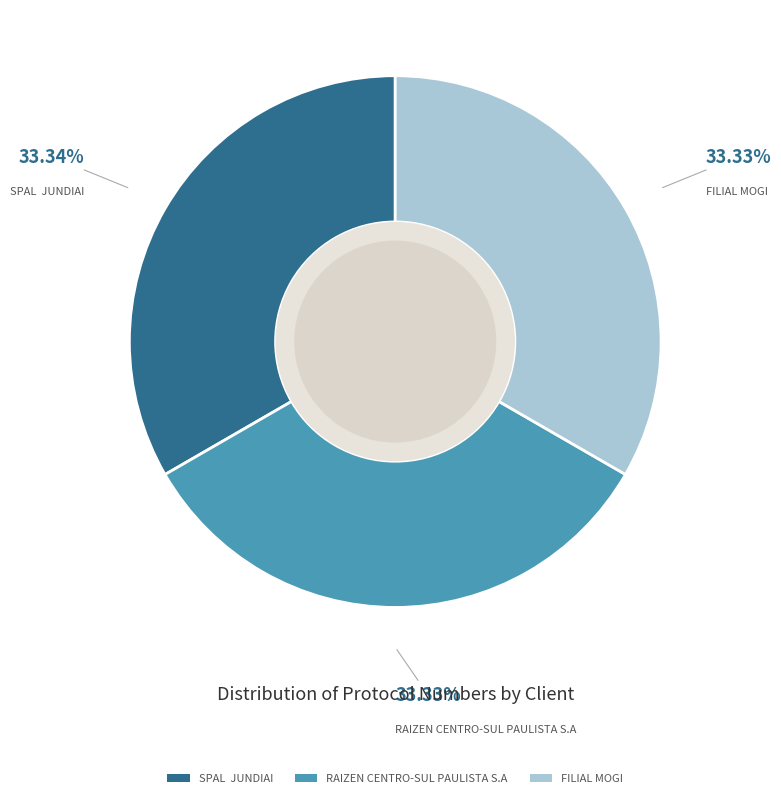

The FILIAL MOGI slice represents 39% of the pie. True or false?

False